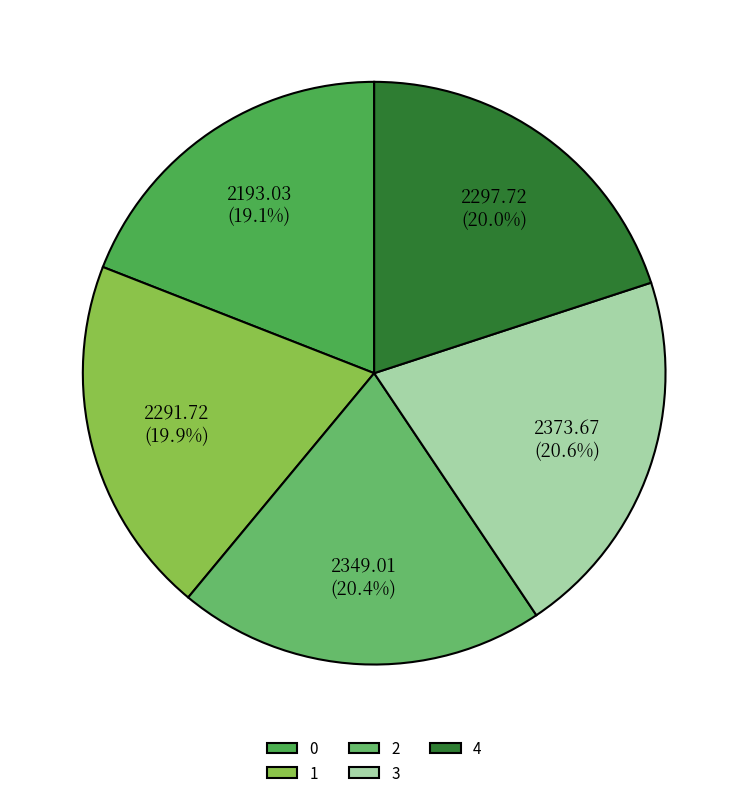

True or false: 2 accounts for 13% of the total.

False